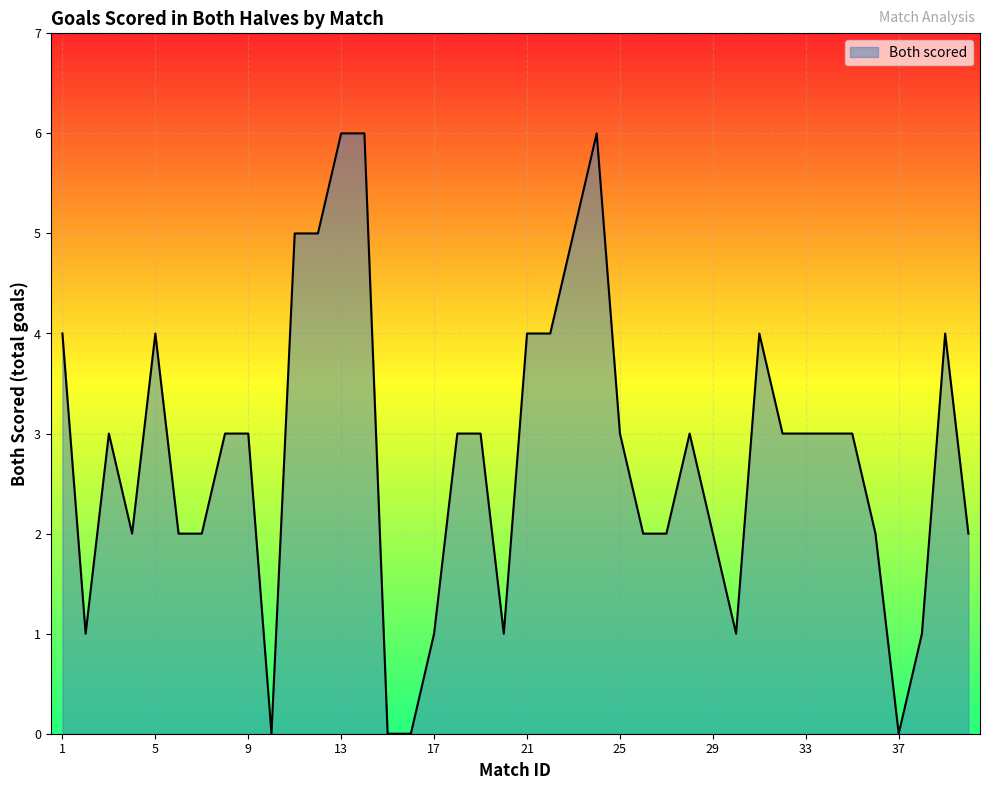

What is the sum of all values?

111